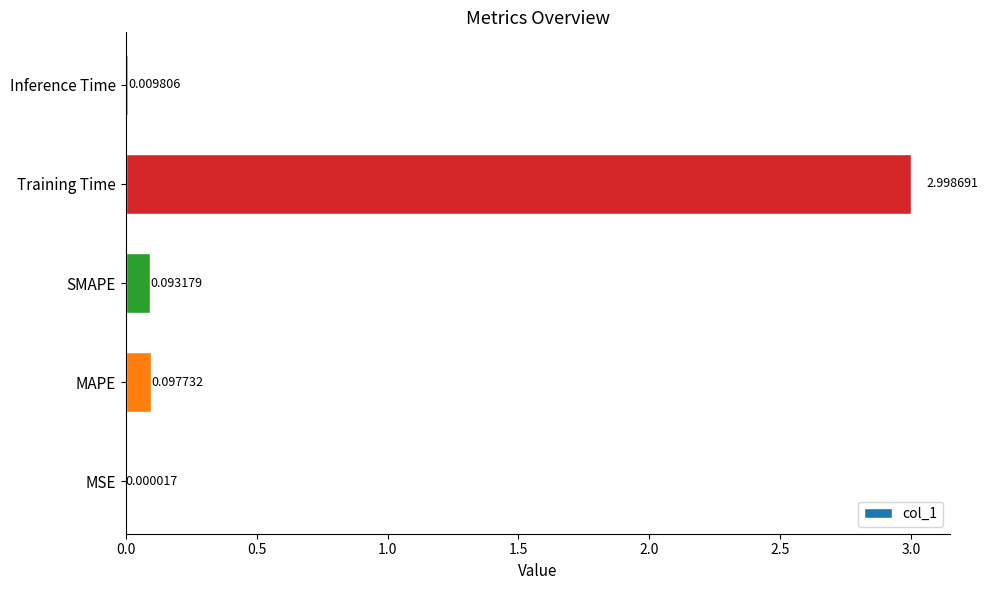

Between Training Time and MSE, which is larger?

Training Time